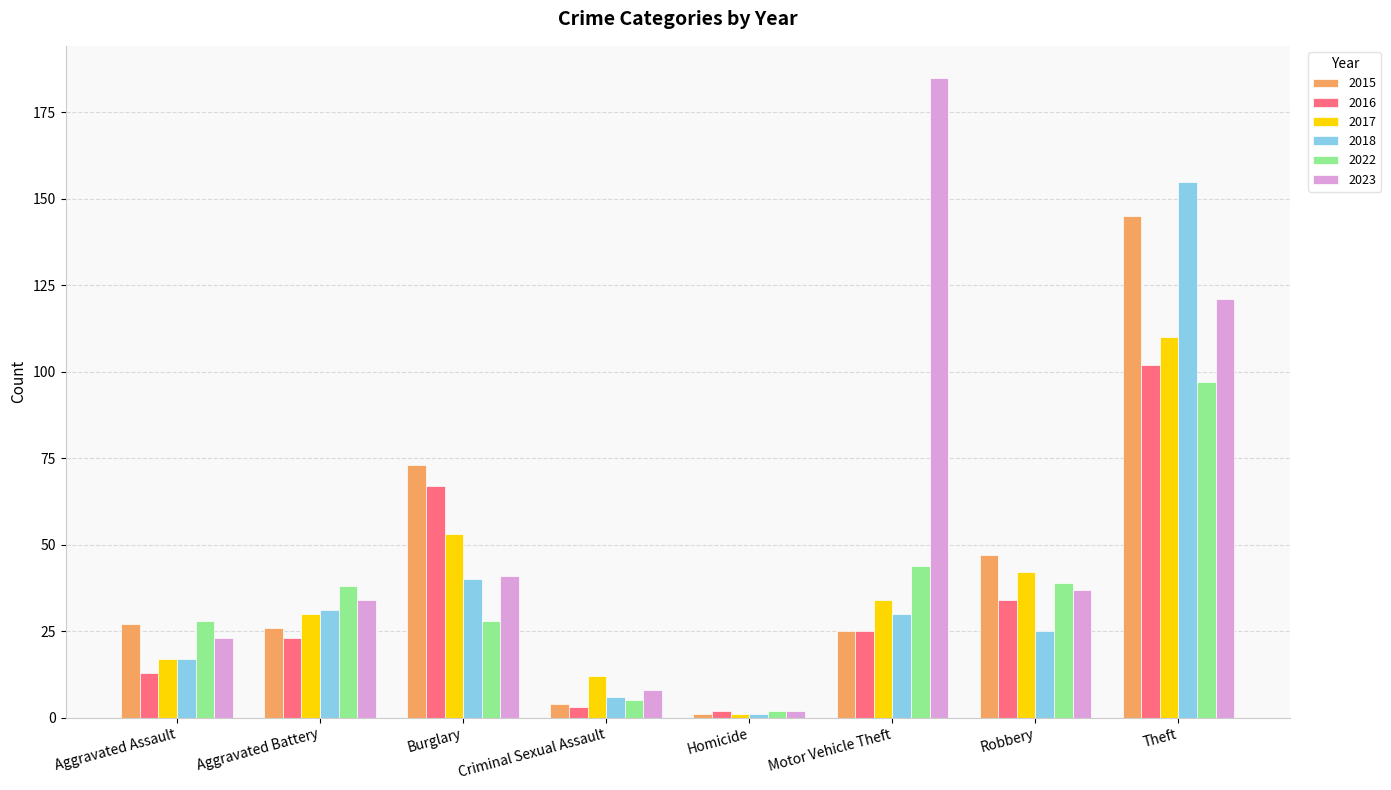

What is the difference between the 2016 values at Homicide and Aggravated Assault?

11